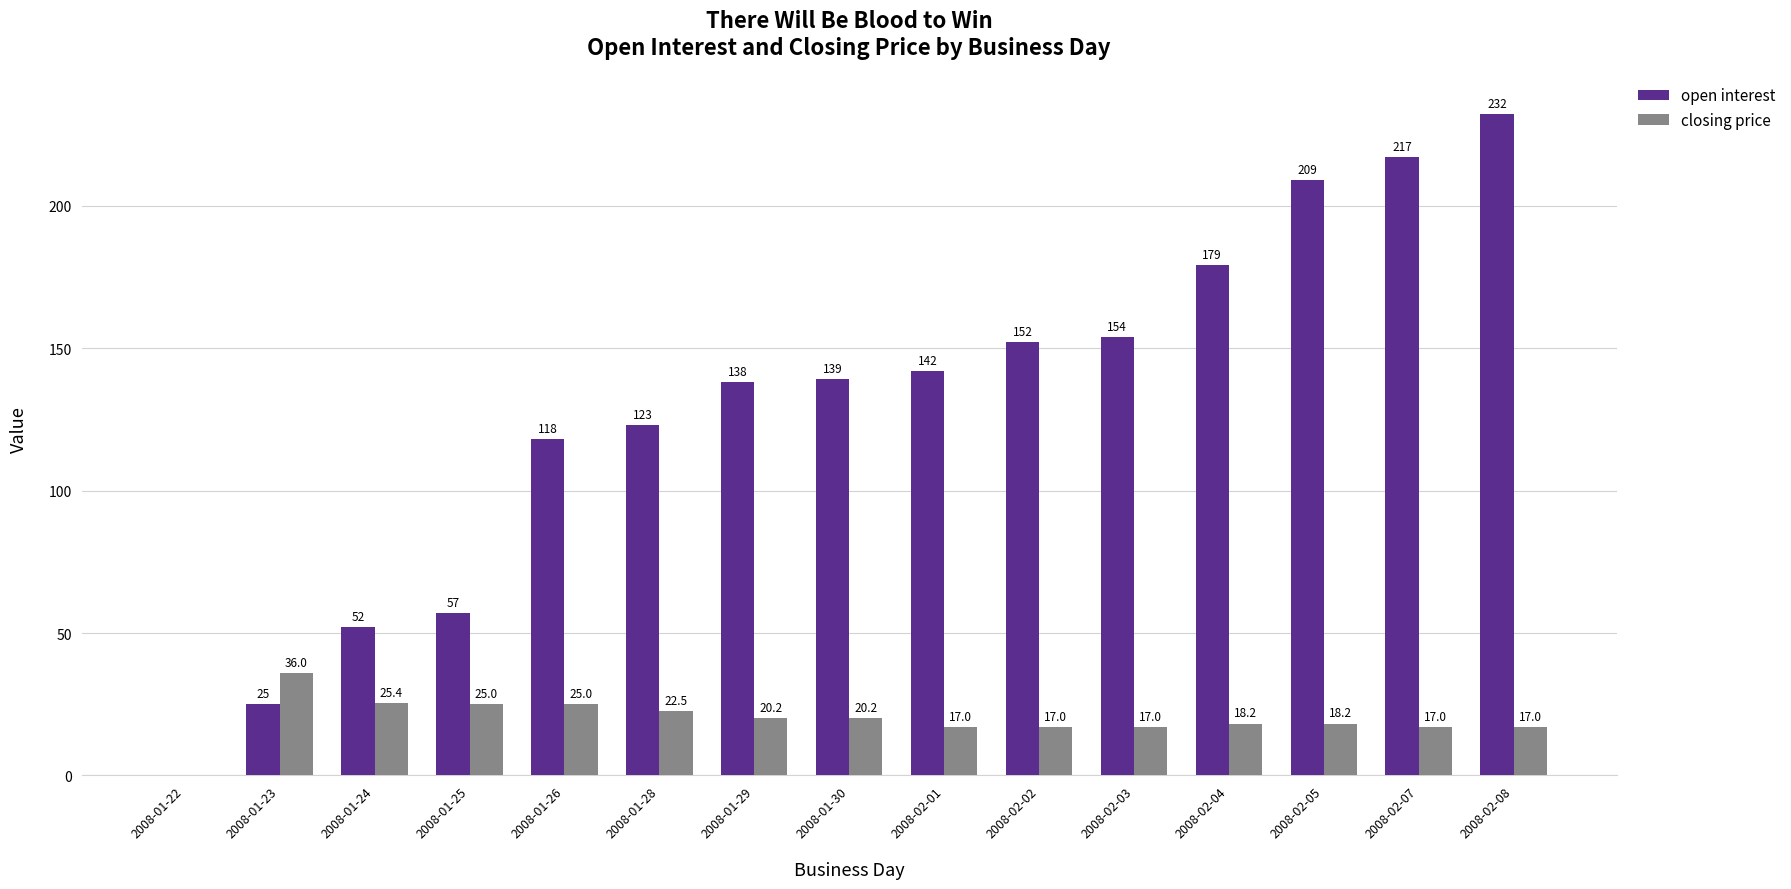

What is the total value across all series at 2008-02-04?

197.2